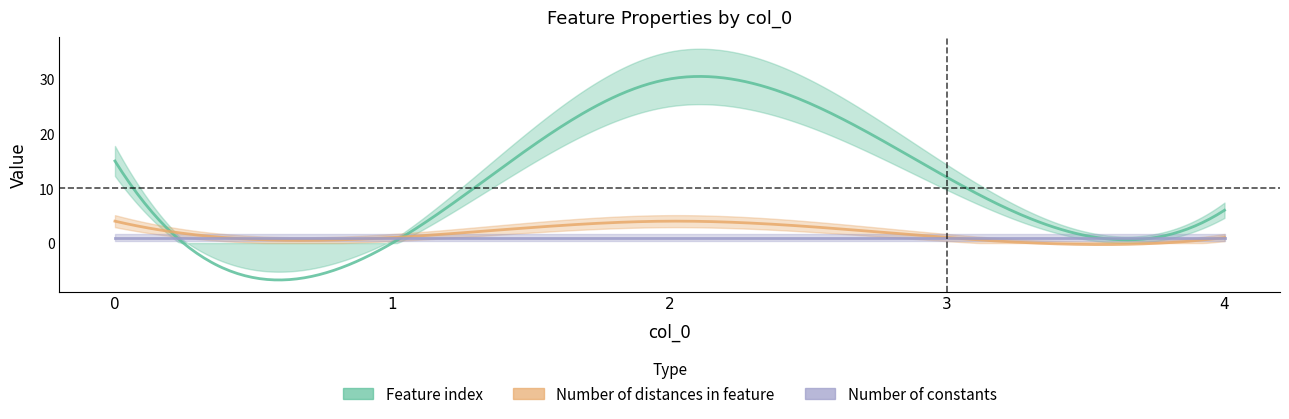

Between 0 and 4, which series saw the biggest shift?

Feature index